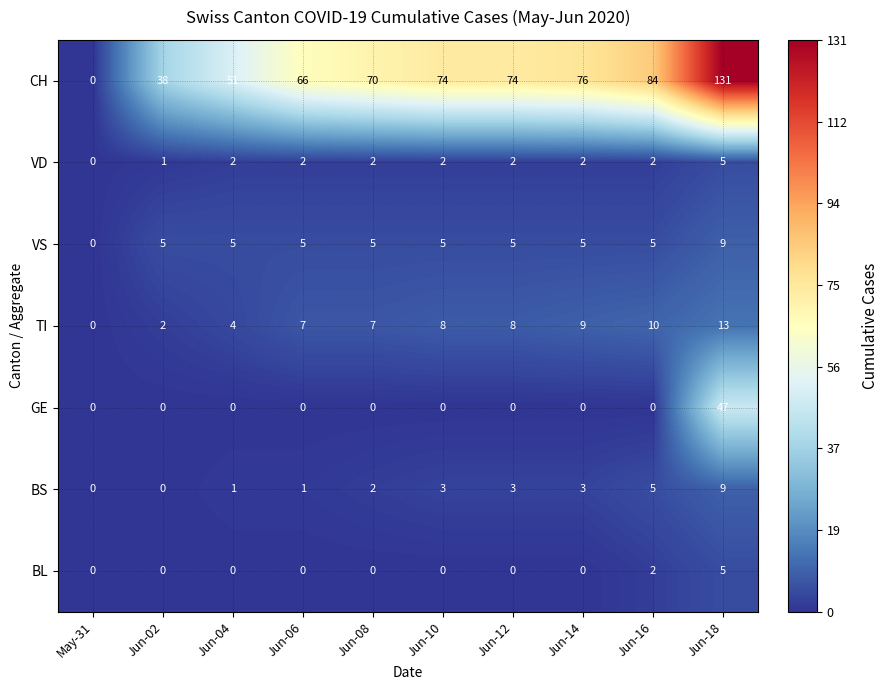

What is the average value of the VS series?

5